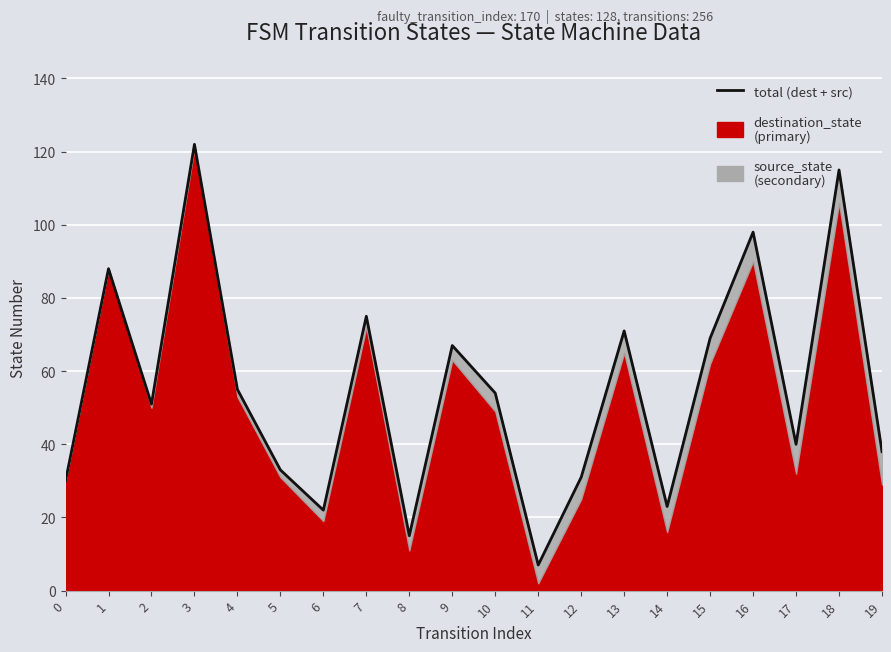

What is the greatest value displayed?

122